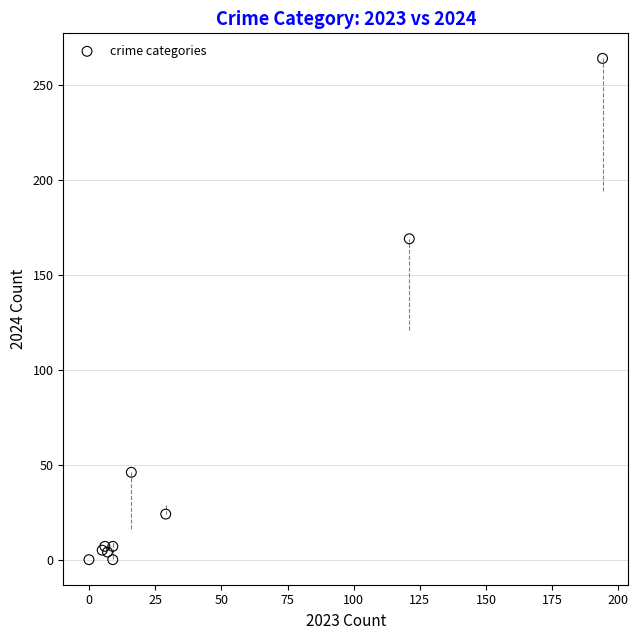

What Y value in the scatter plot is closest to 132?

169